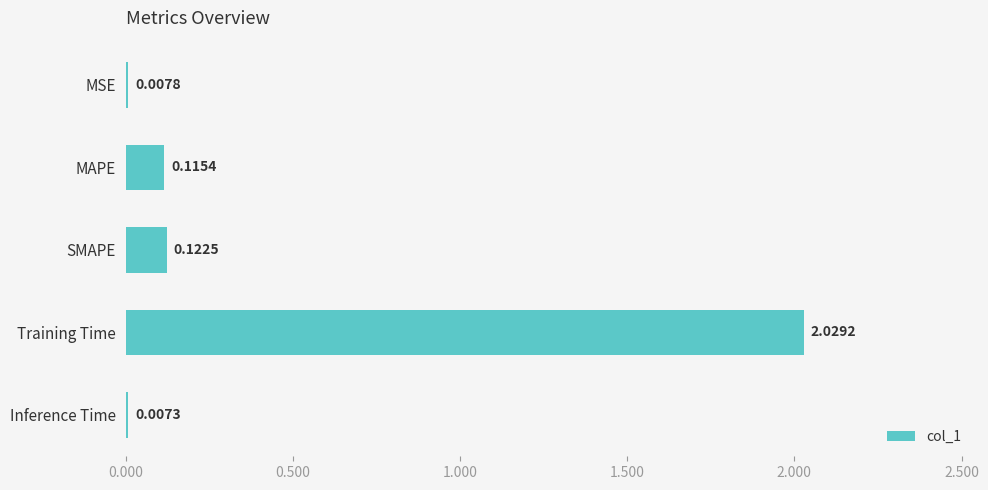

Count the number of categories in the chart.

5